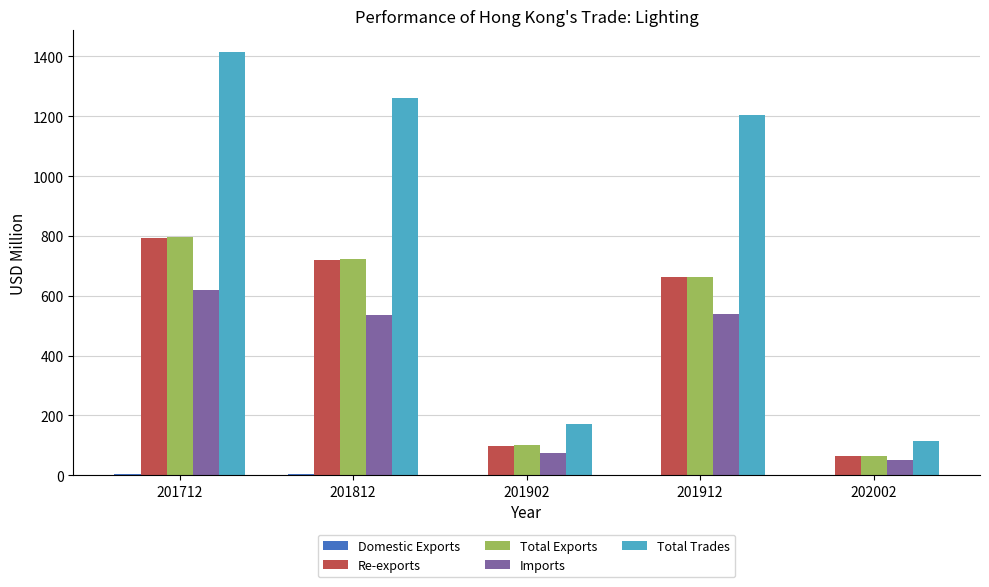

The value of Imports at 202002 is 49.0. True or false?

True